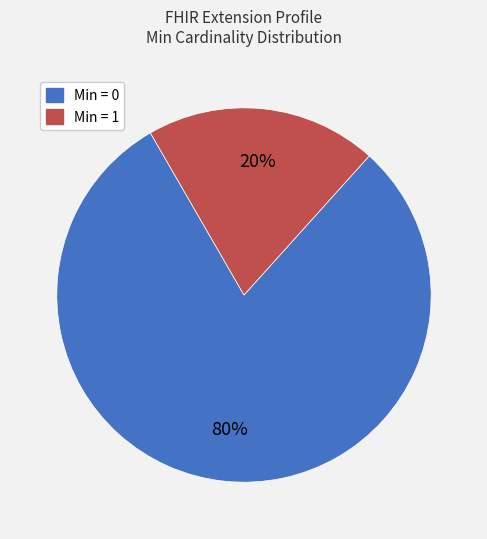

Is there a majority slice in this chart?

Yes